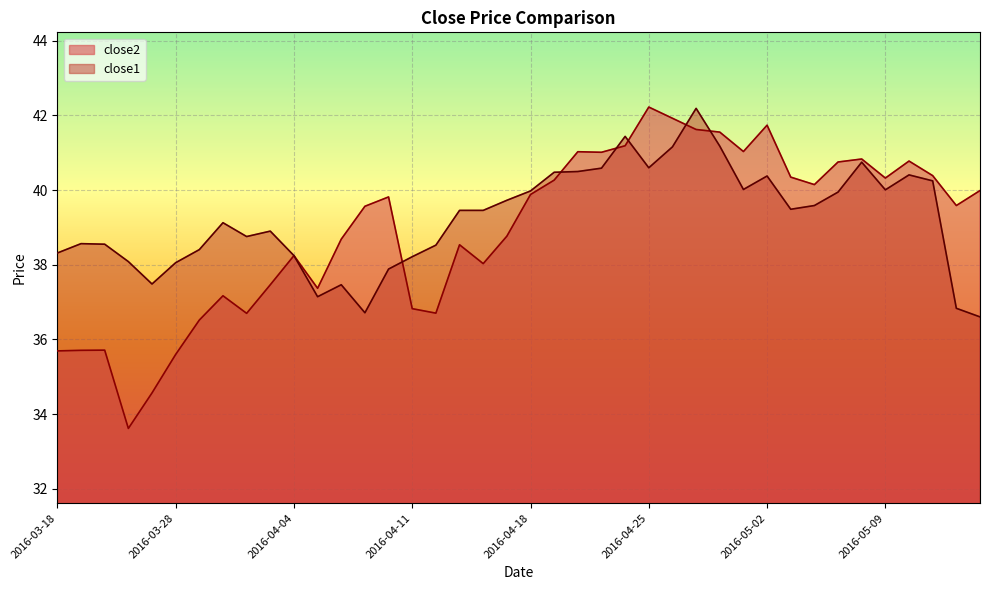

True or false: close2 has a value of 36.7 at 2016-04-12.

True